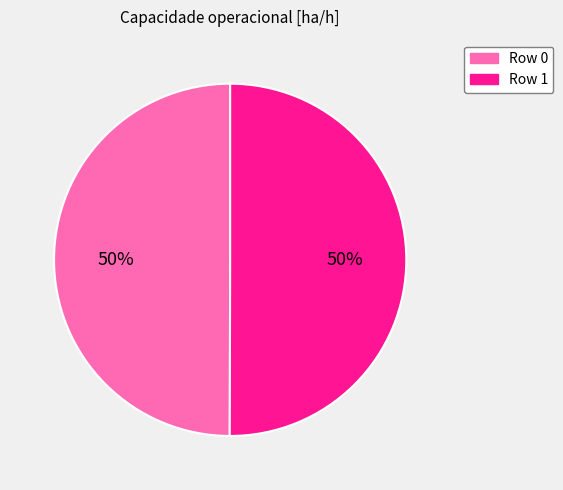

To the nearest percent, what is the combined percentage of Row 0 and Row 1?

100%